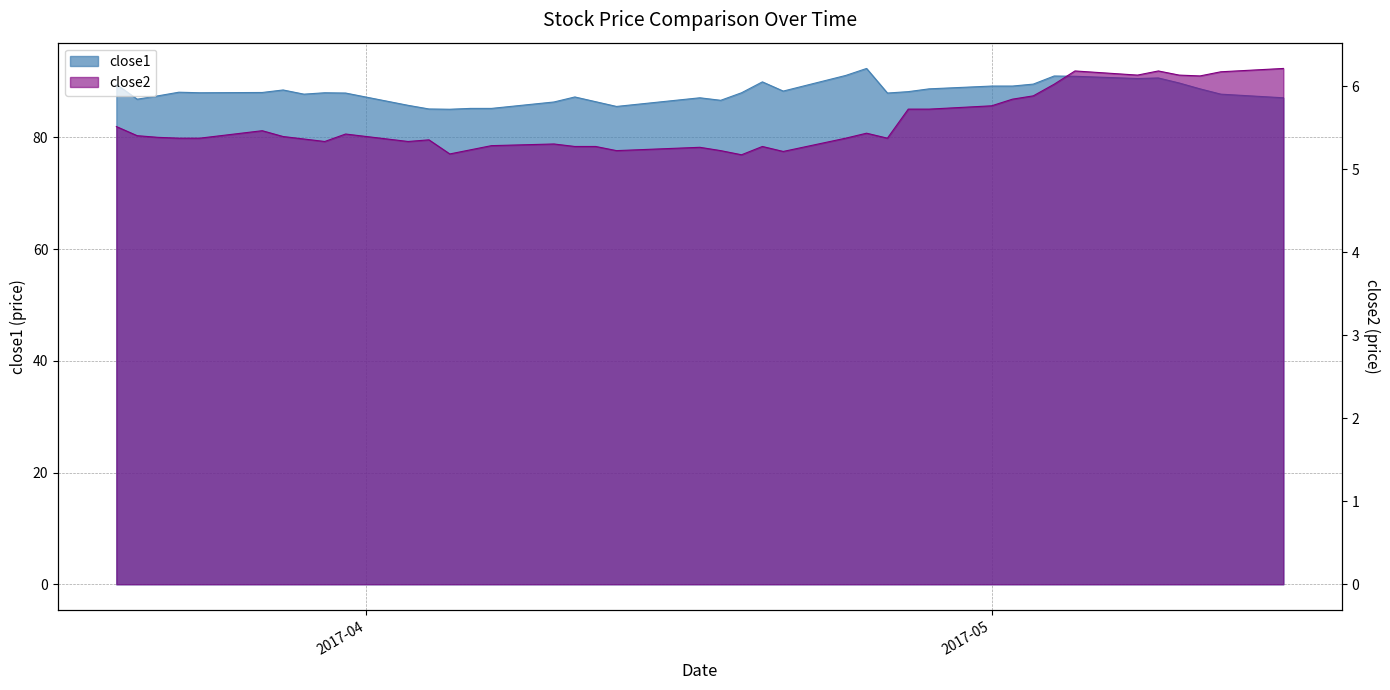

List the series in order of their overall mean, highest first.

close1, close2